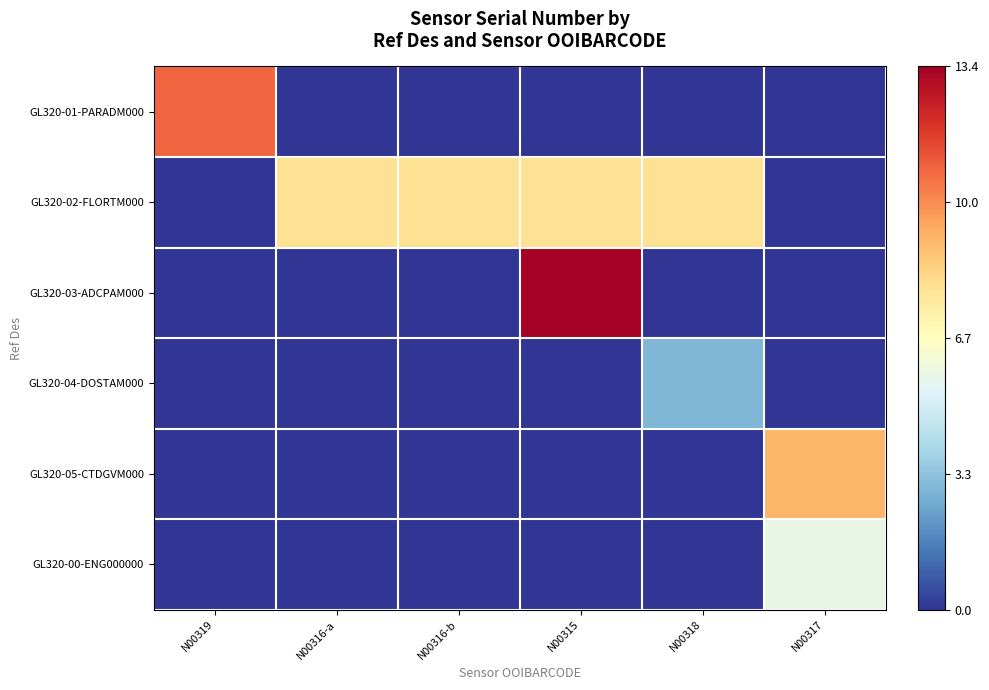

Which series has the widest spread of values?

GL320-03-ADCPAM000